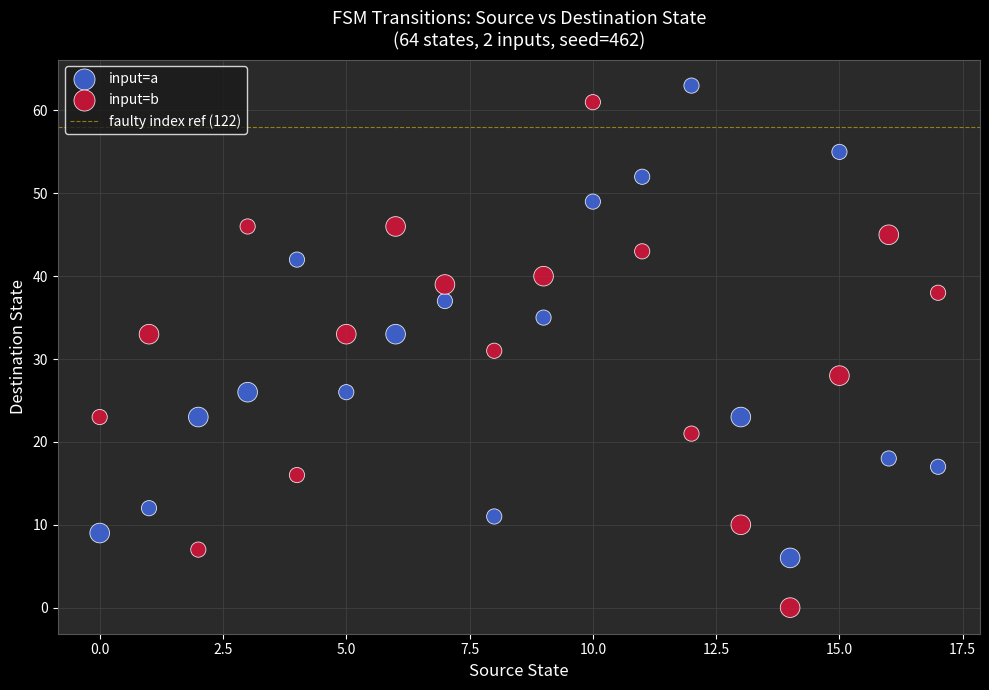

Which series reaches the minimum Y coordinate?

input=b